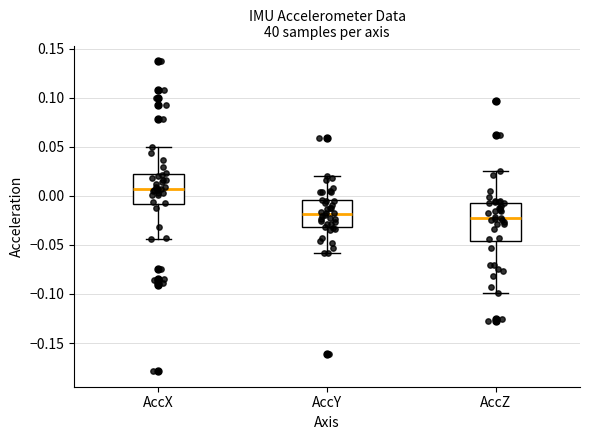

Comparing the boxes themselves (not the whiskers), which one is the tallest?

AccZ